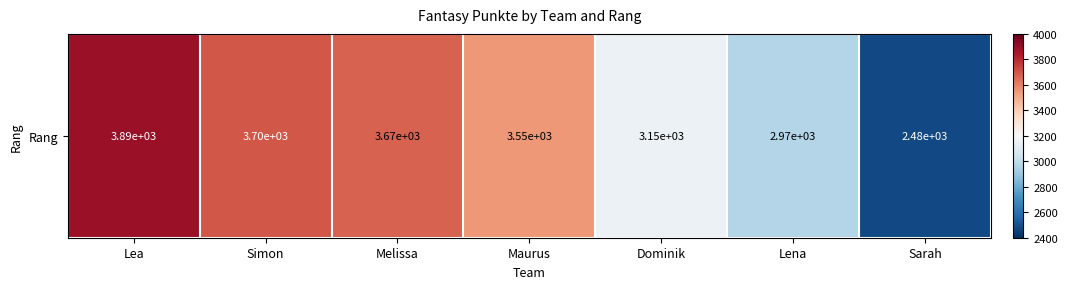

Reading right to left, what are all the values shown in this chart?

2476	2966	3154	3548	3669	3695	3888